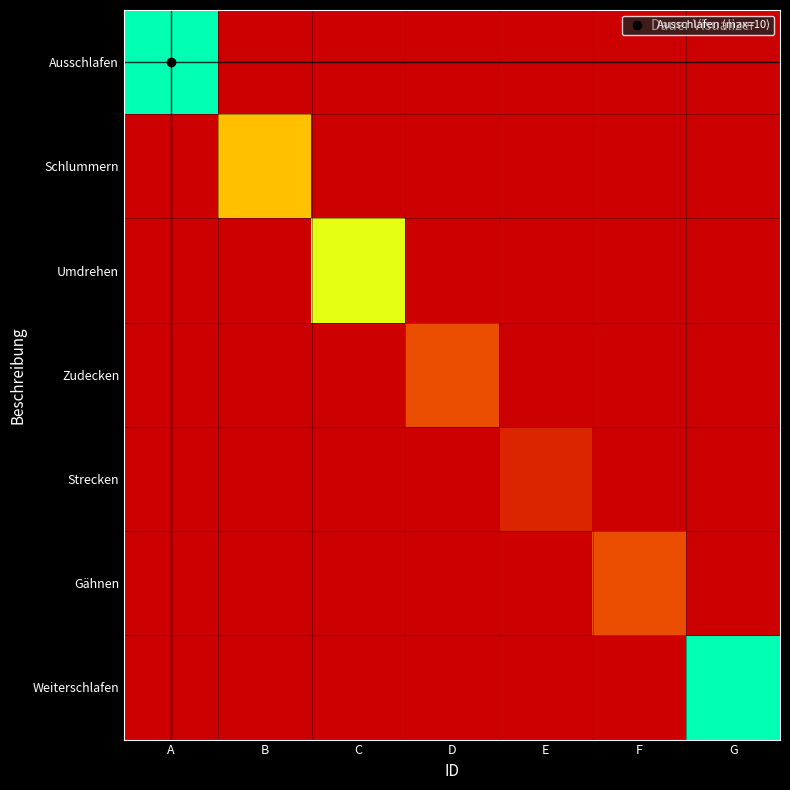

What is the spread (max minus min) of values at C?

7